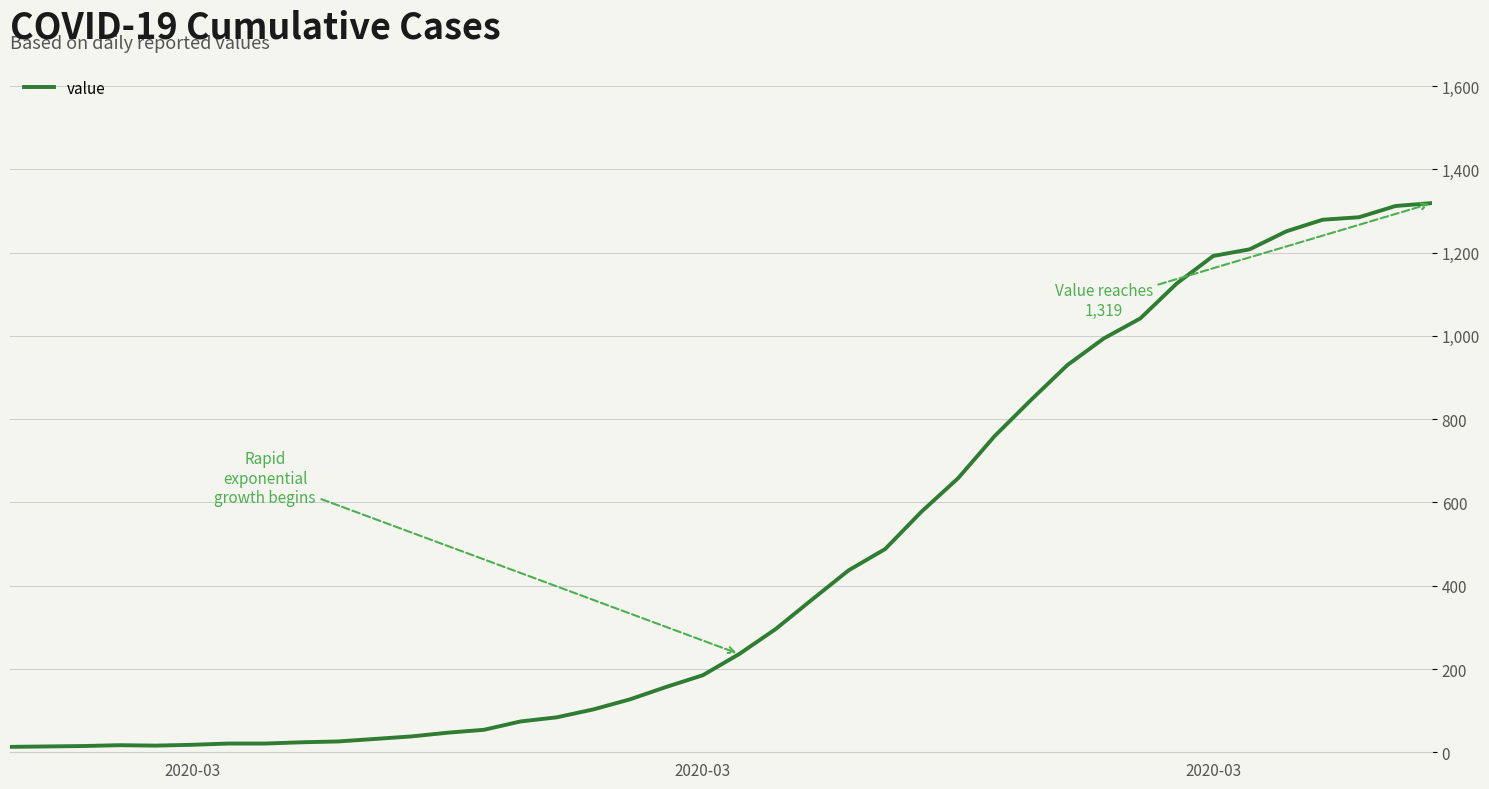

What is the greatest value displayed?

1319